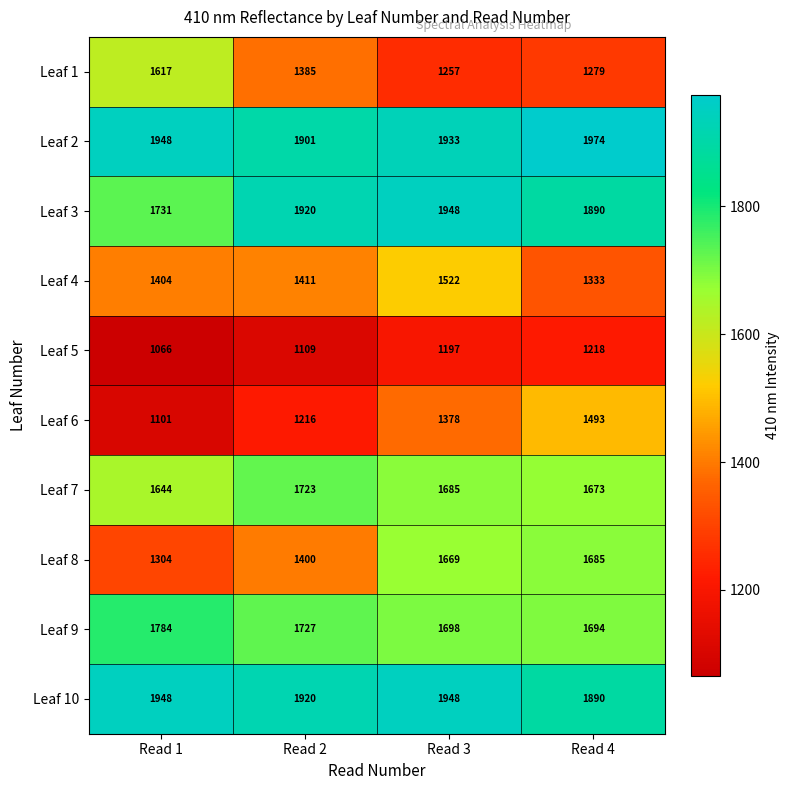

The Leaf 7 series shows 2671 at Read 1. True or false?

False